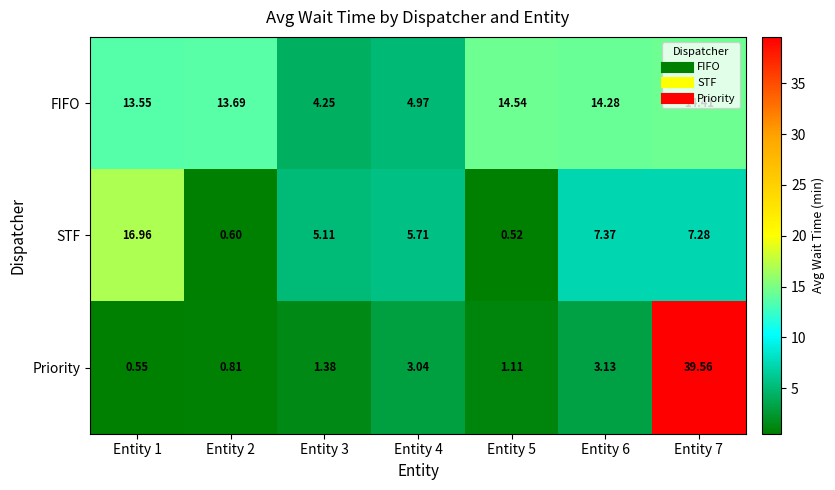

Is the value of FIFO at Entity 7 greater than the value of Priority at Entity 6?

Yes